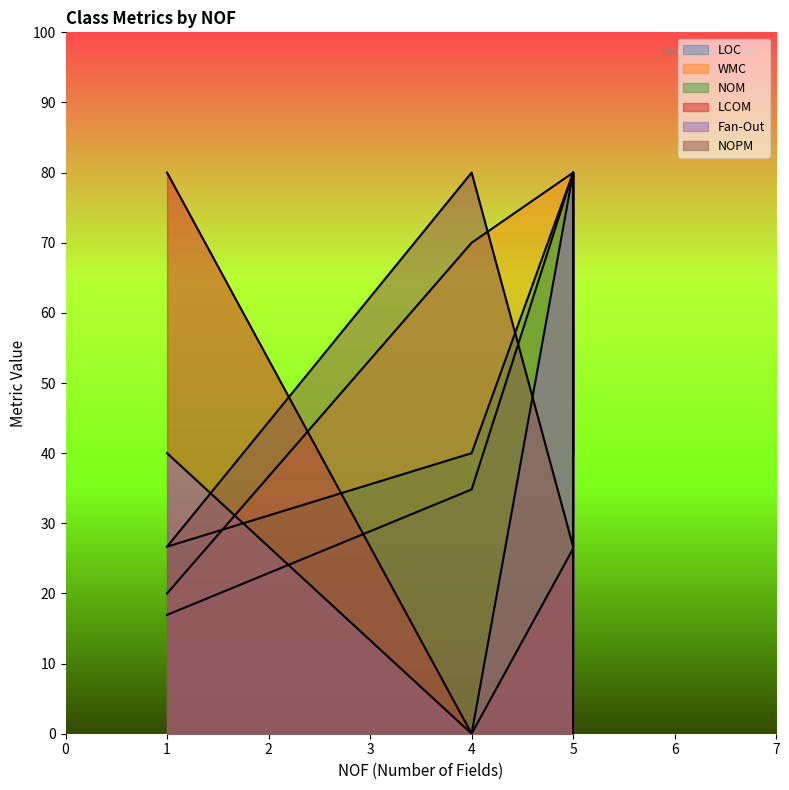

What is the difference between the maximum and minimum values in the LOC series?

67.0